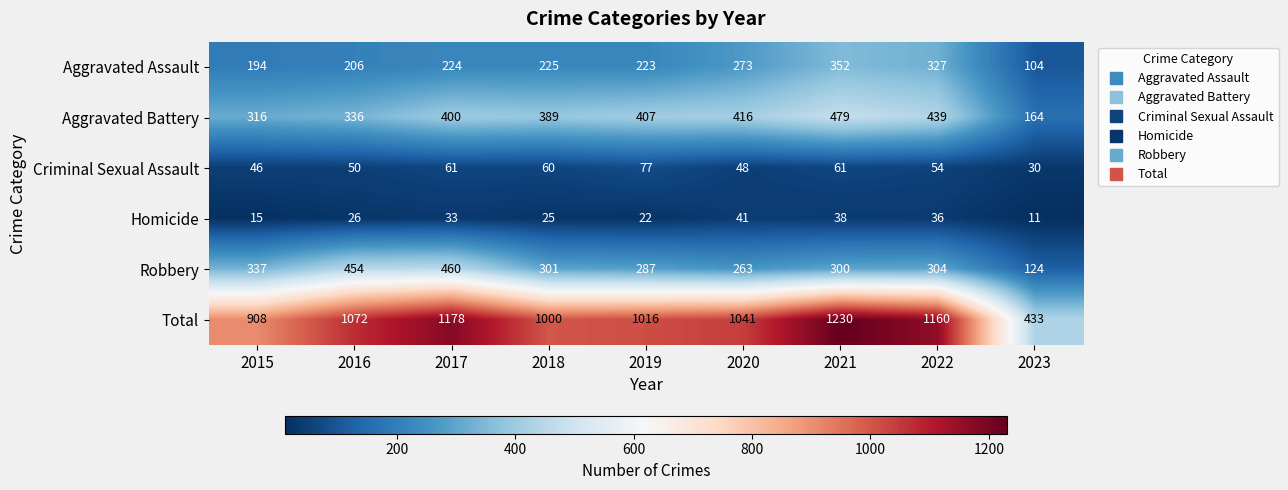

What is the maximum value shown in the chart?

1230